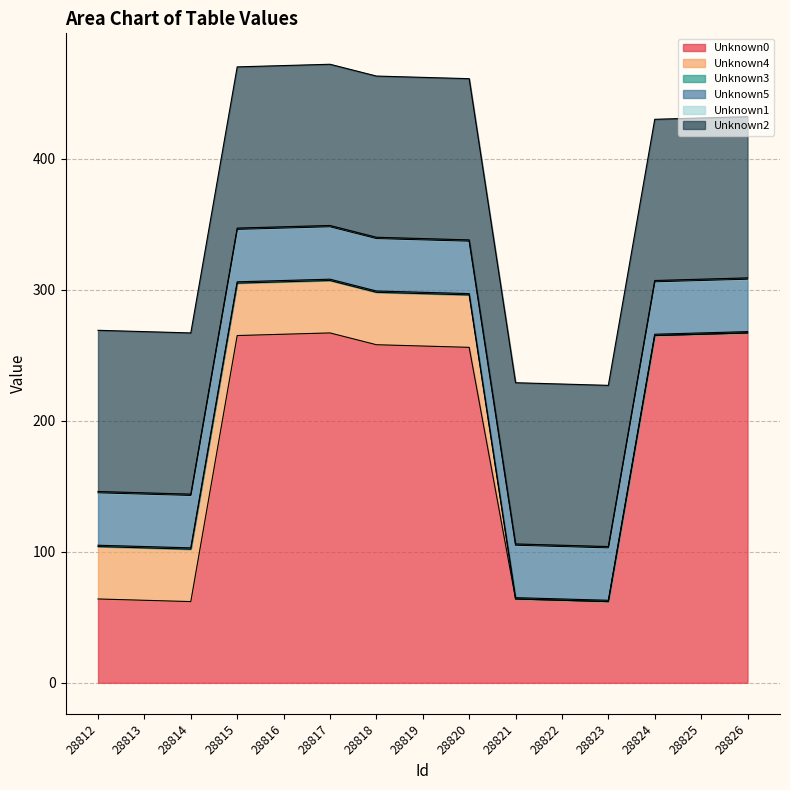

Is the value of Unknown2 at 28820 greater than the value of Unknown0 at 28825?

No